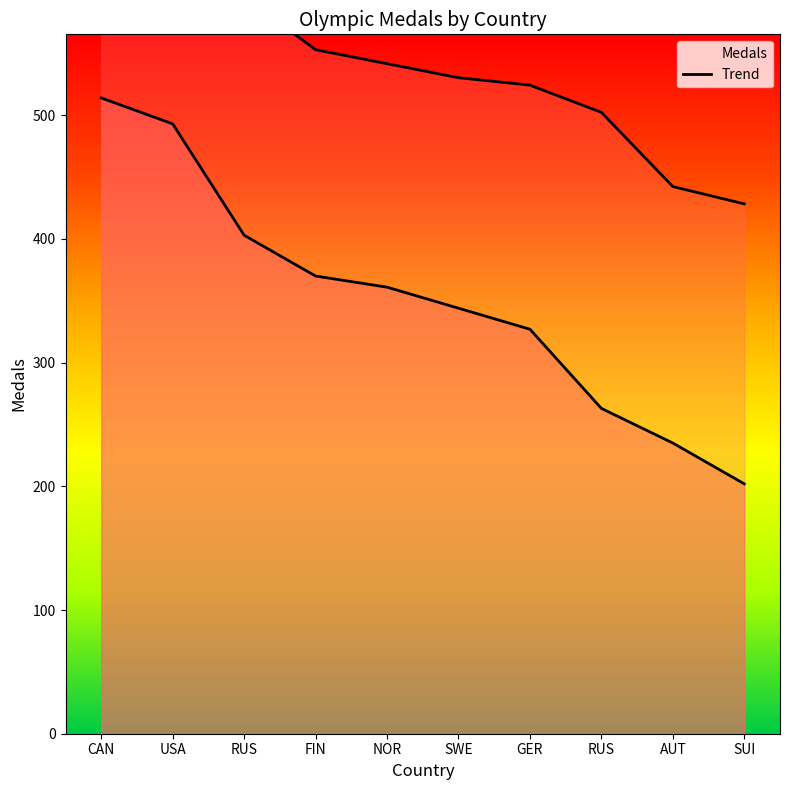

What is the approximate value at FIN?

370